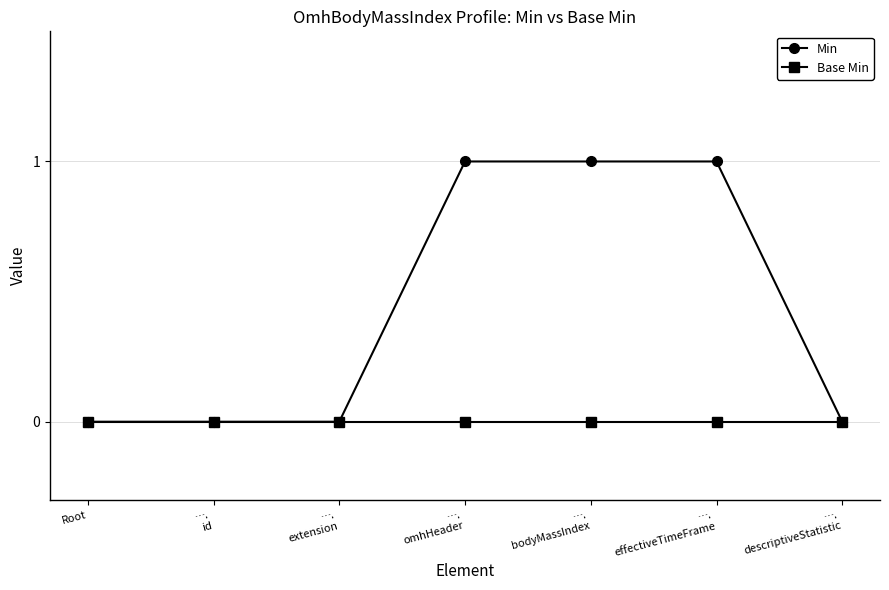

Reading left to right, extract all data points from this chart.

Min: 0	0	0	1	1	1	0
Base Min: 0	0	0	0	0	0	0